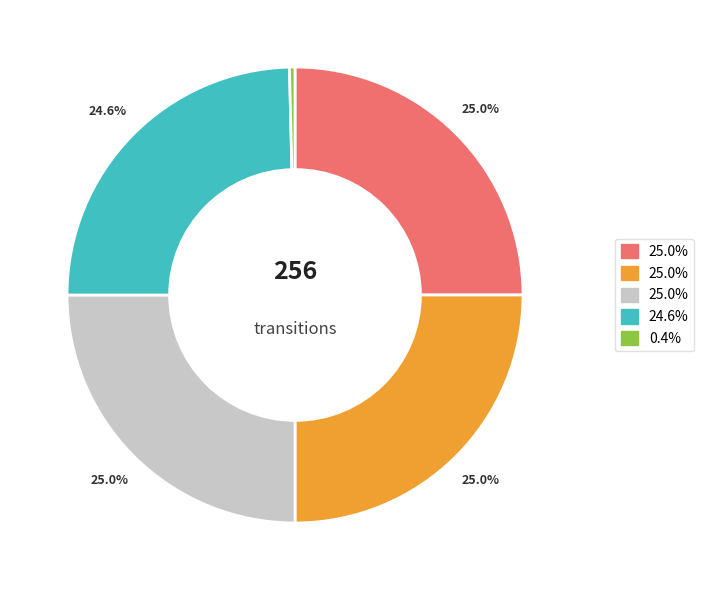

Does any single category account for the majority?

No